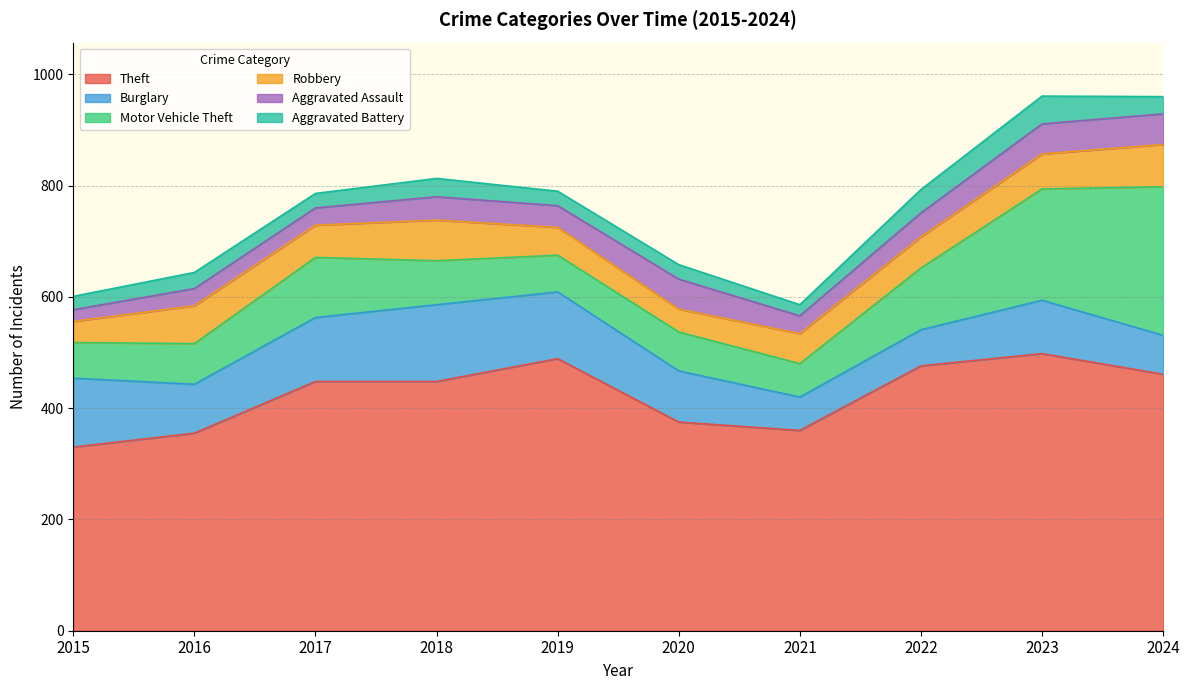

At which category does Aggravated Assault reach its first local valley?

2019